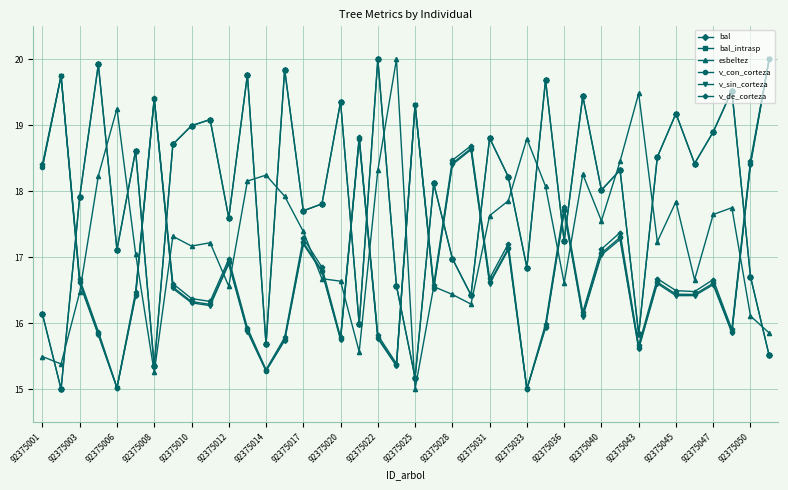

Is this an area chart (filled region under the line)?

No